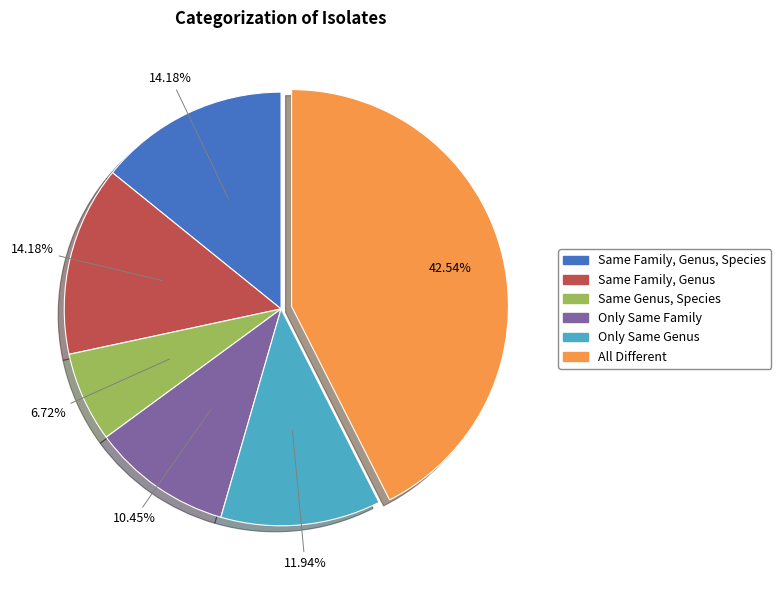

Do Only Same Family and Same Family, Genus together represent more than half of the pie?

No